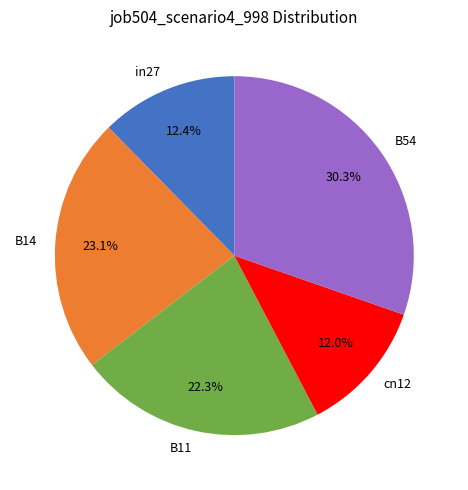

What percentage is the B14 slice, to the nearest percent?

23%